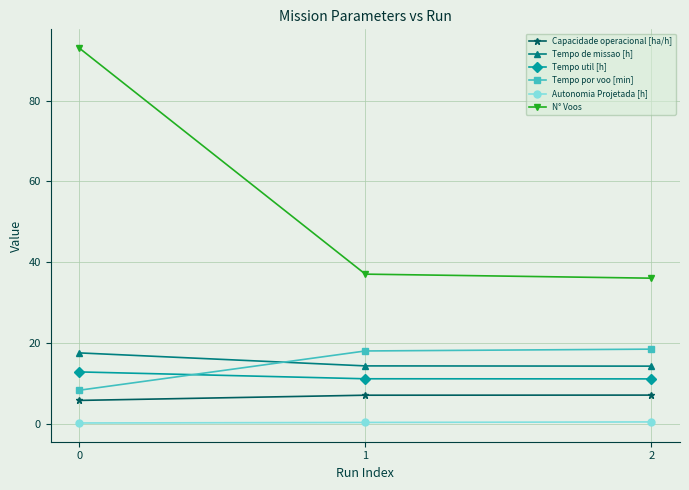

What is the value of the N° Voos point at the 3rd from the left?

36.0